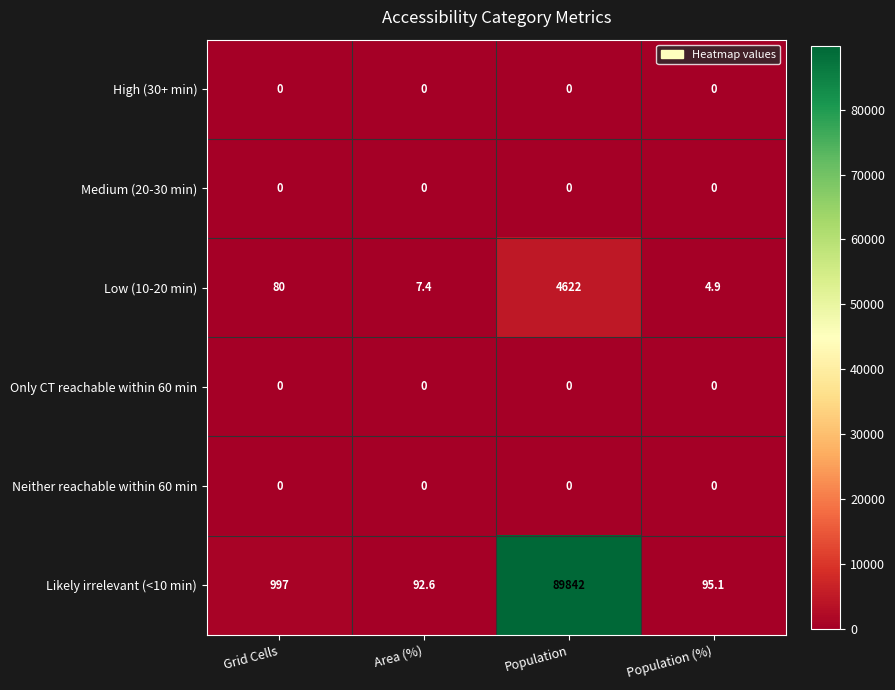

What is the greatest value displayed?

89842.0